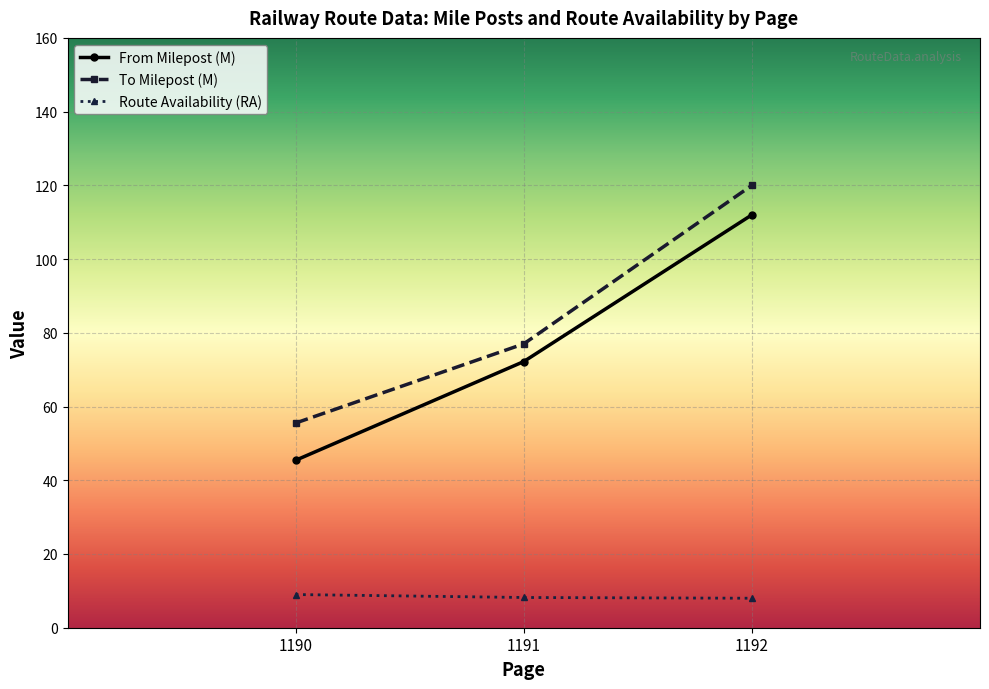

How many distinct data groups are displayed?

3